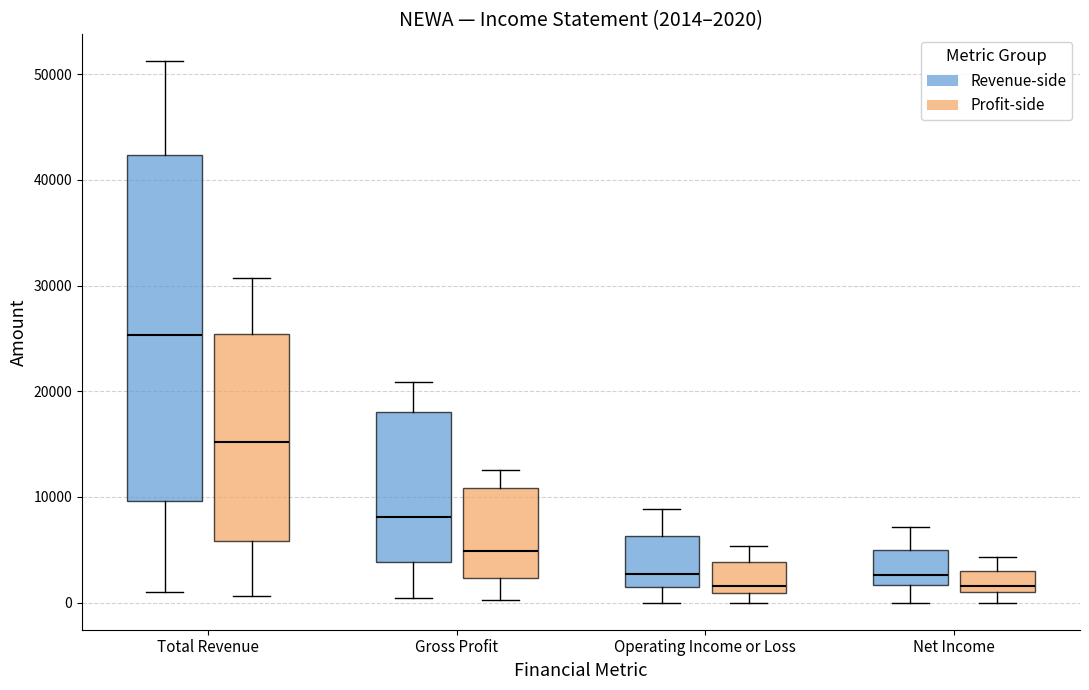

Which box has the highest median line?

Total Revenue (Revenue-side)